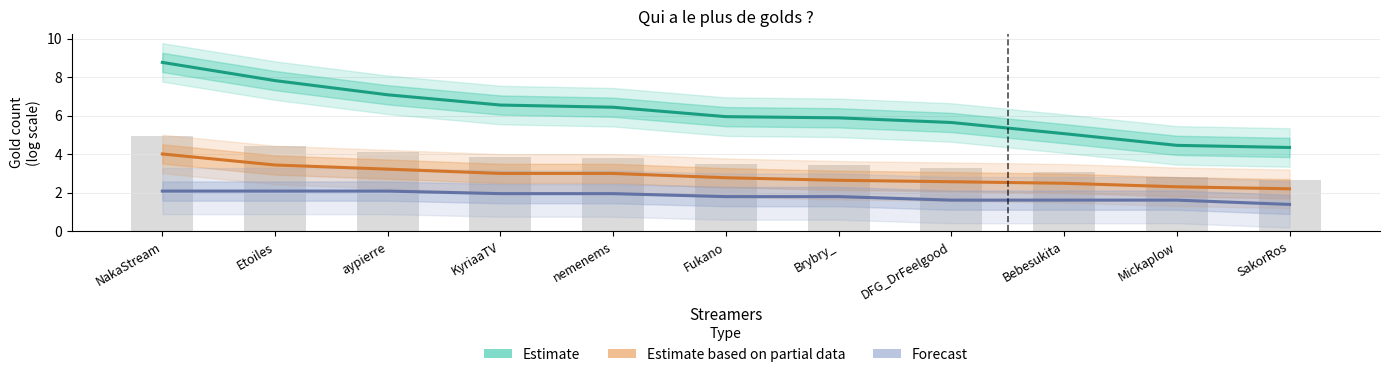

Read the Forecast value at SakorRos.

1.4